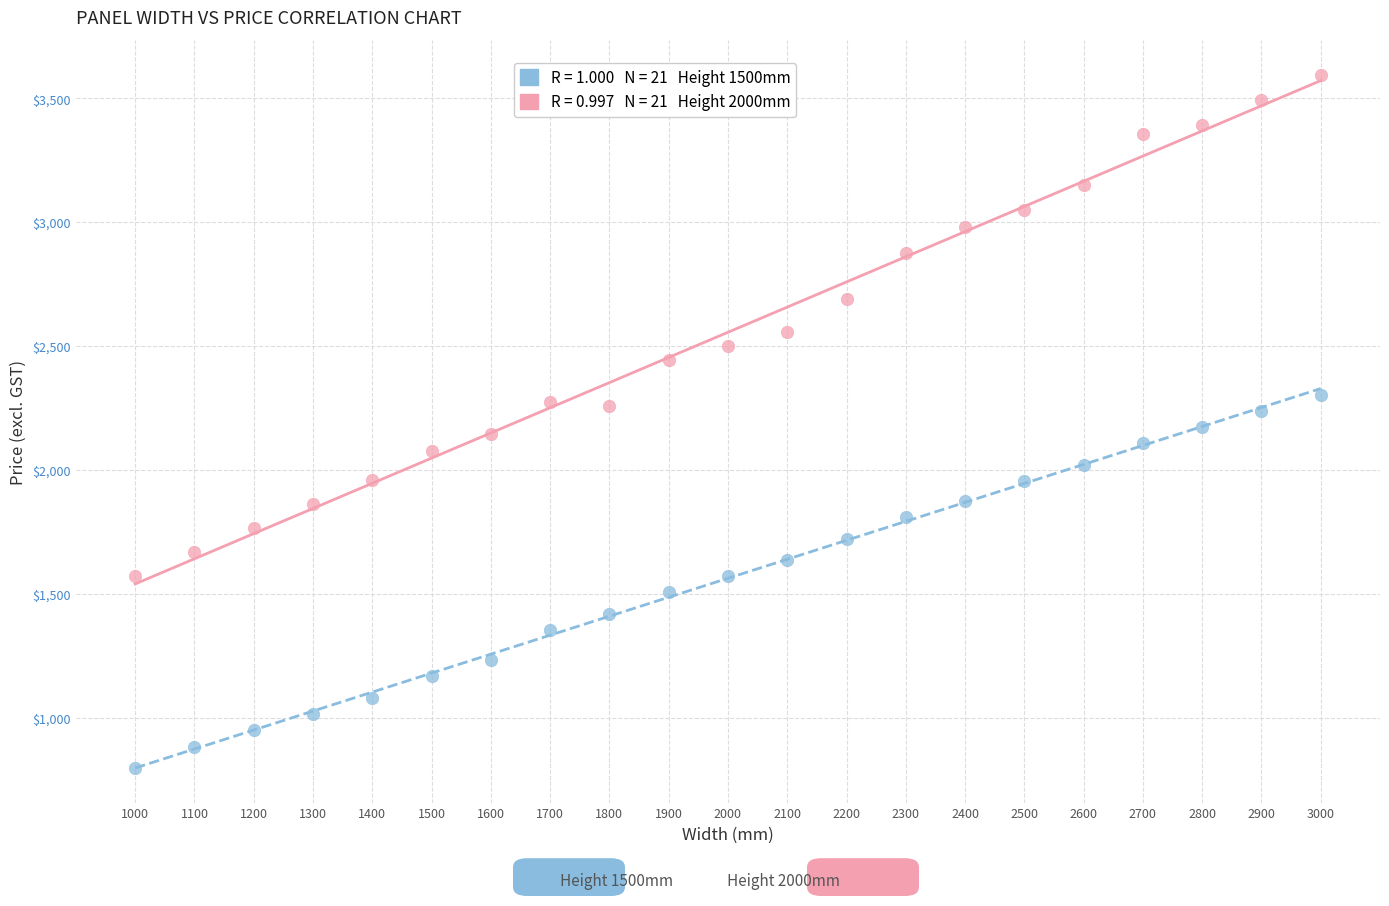

Across all data points, what is the range of X values (max minus min)?

2000.0